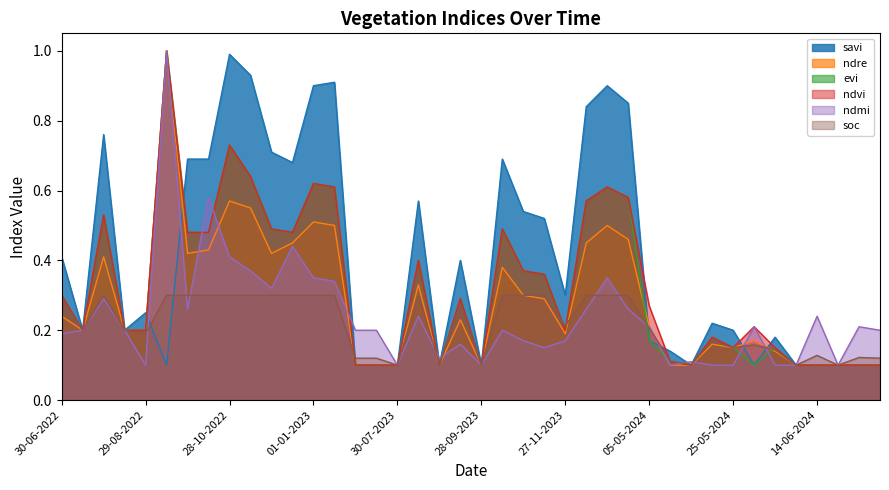

What is the difference between the maximum and minimum values in the ndre series?

0.9